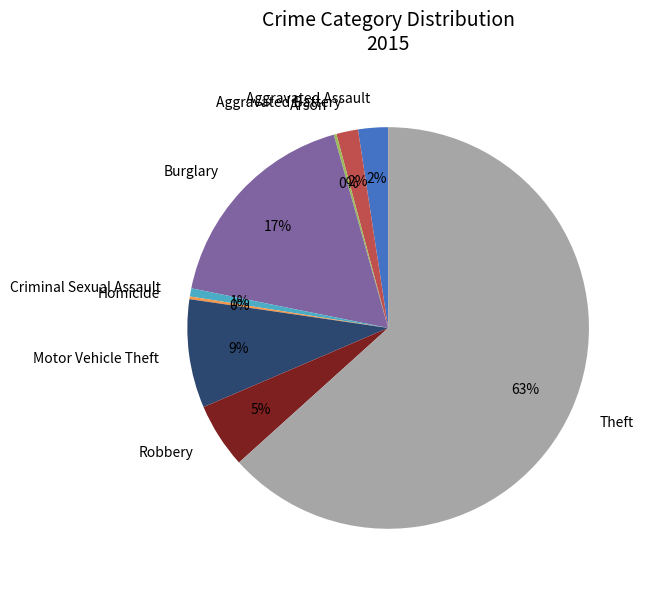

Between Robbery and Aggravated Battery, which is larger?

Robbery